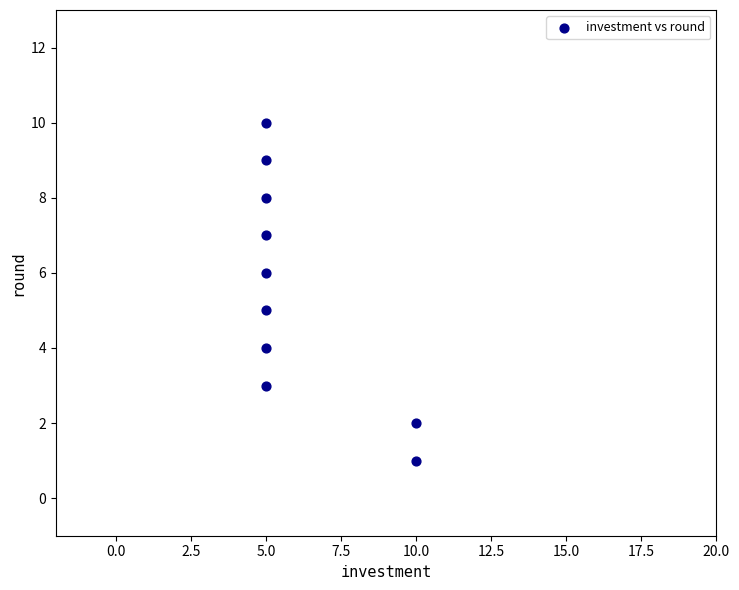

What is the range of X values (max minus min)?

5